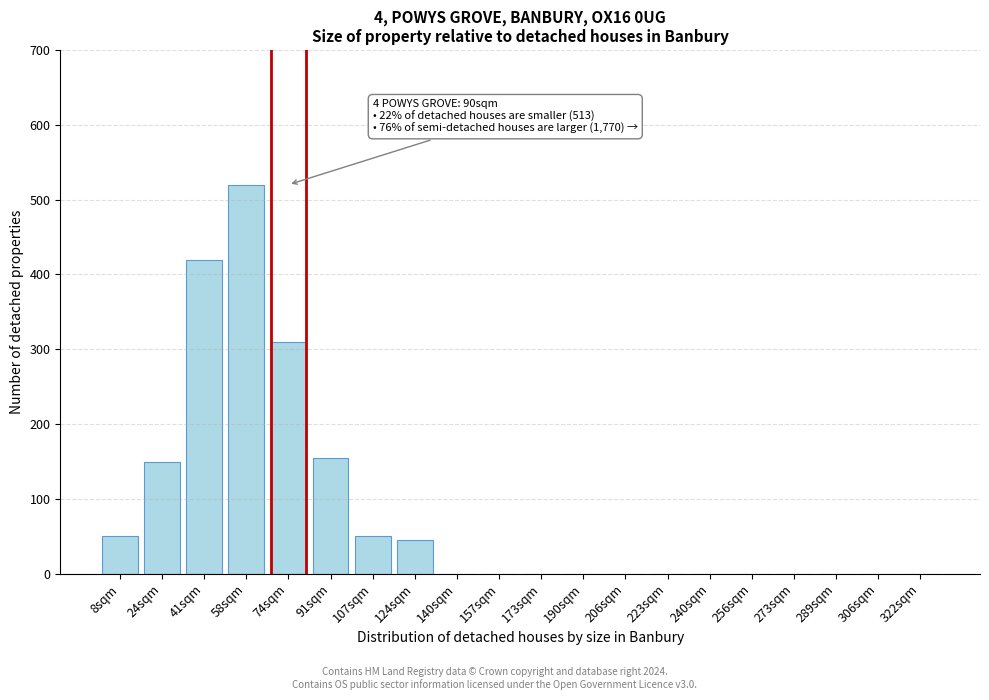

Reading right to left, extract all data points from this chart.

322sqm=0	306sqm=0	289sqm=0	273sqm=0	256sqm=0	240sqm=0	223sqm=0	206sqm=0	190sqm=0	173sqm=0	157sqm=0	140sqm=0	124sqm=45	107sqm=50	91sqm=155	74sqm=310	58sqm=520	41sqm=420	24sqm=150	8sqm=50